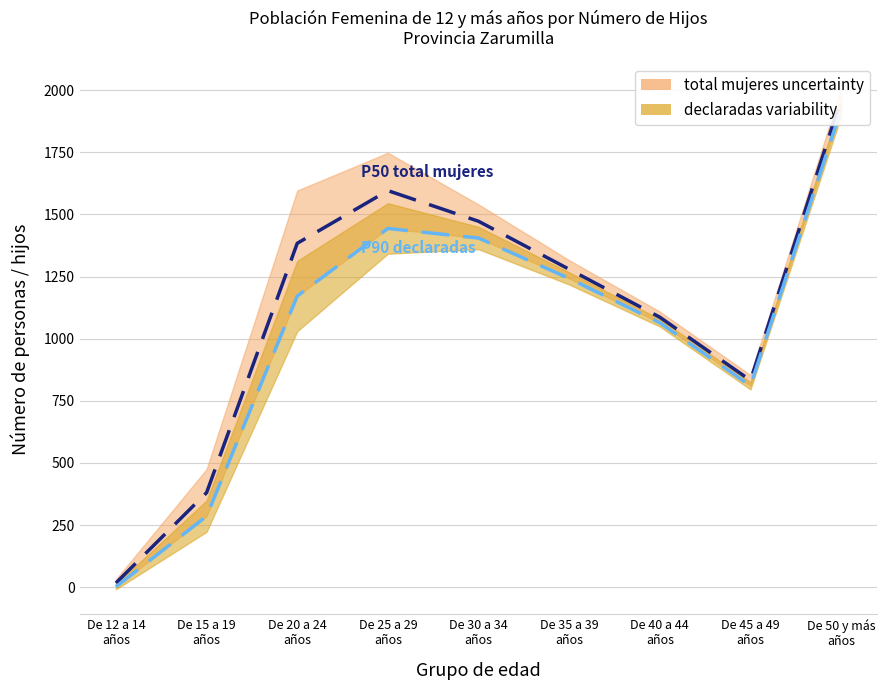

What is the average value of the P50 total mujeres series?

1112.5